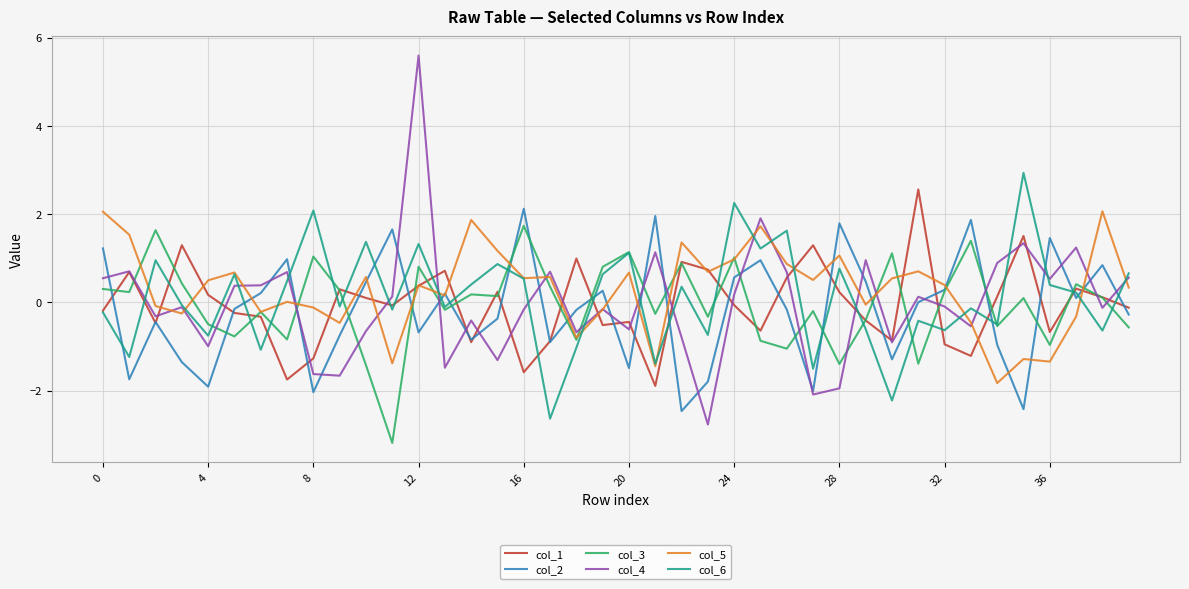

What is the maximum value for col_3?

1.7